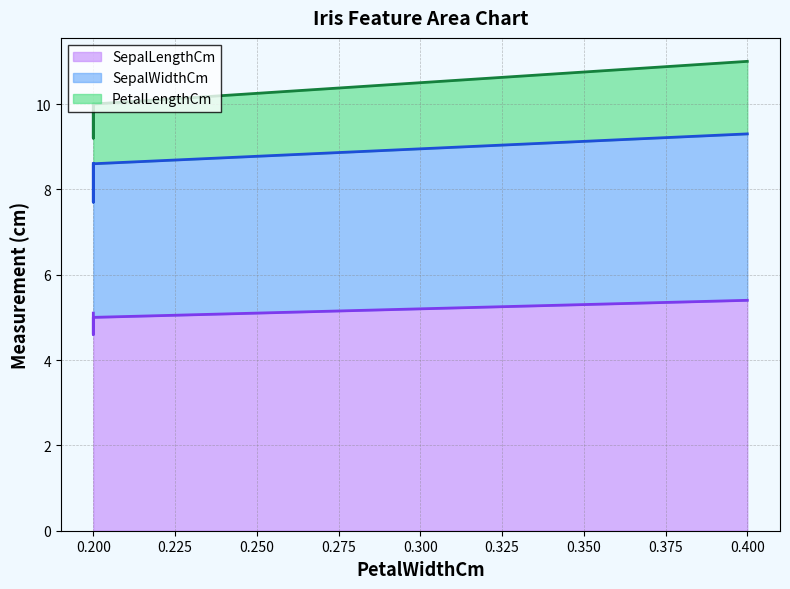

How many values in the SepalWidthCm series exceed 3?

5